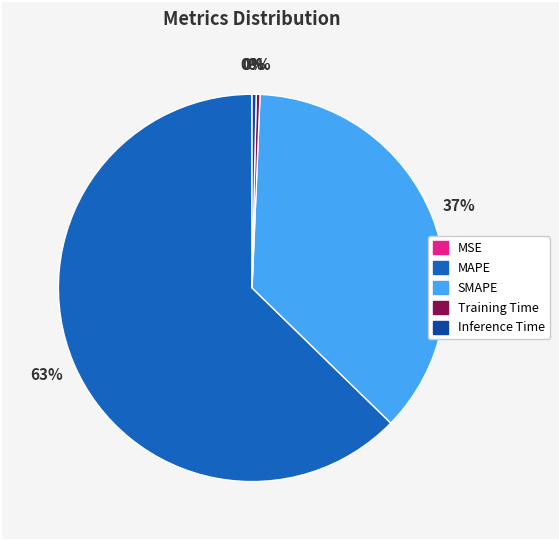

Is there any slice that represents more than half of the pie?

Yes